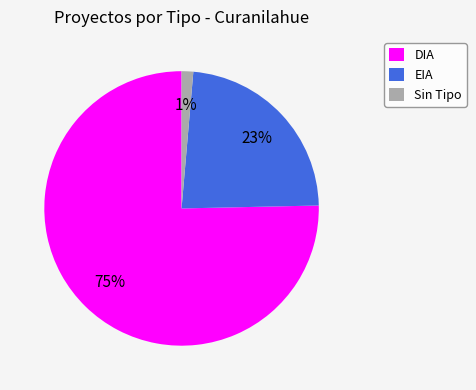

The DIA slice represents 75% of the pie. True or false?

True